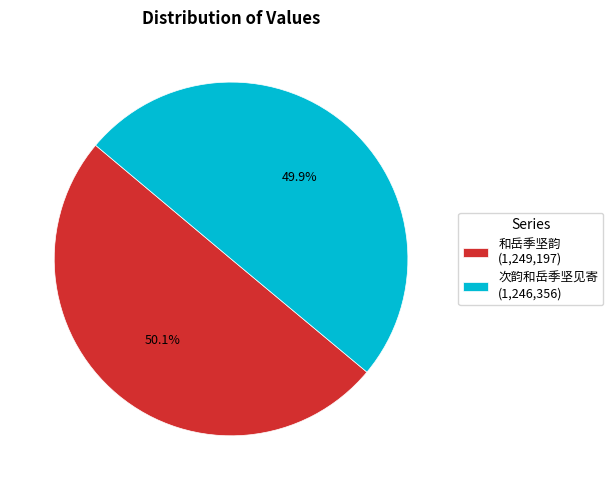

Do 和岳季坚韵 (1,249,197) and 次韵和岳季坚见寄 (1,246,356) together represent more than half of the pie?

Yes